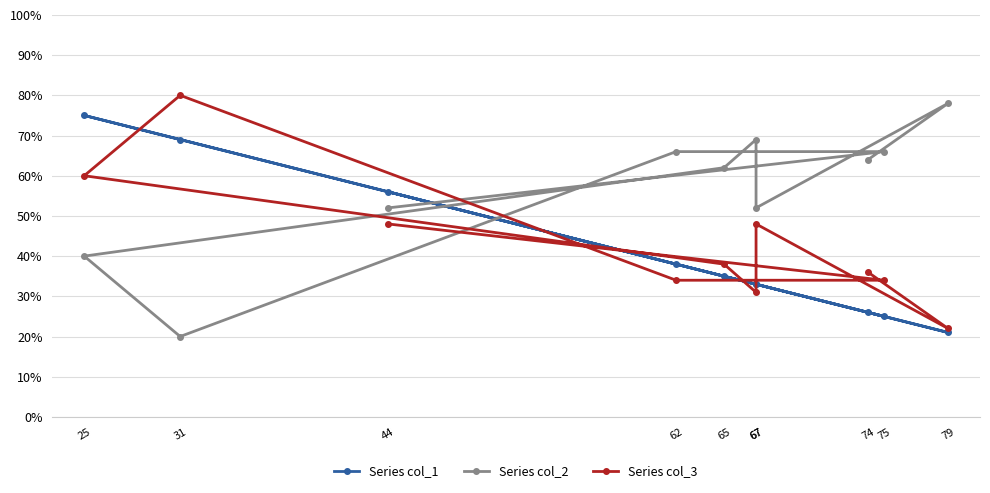

Which category has the highest value in the Series col_2 series?

79